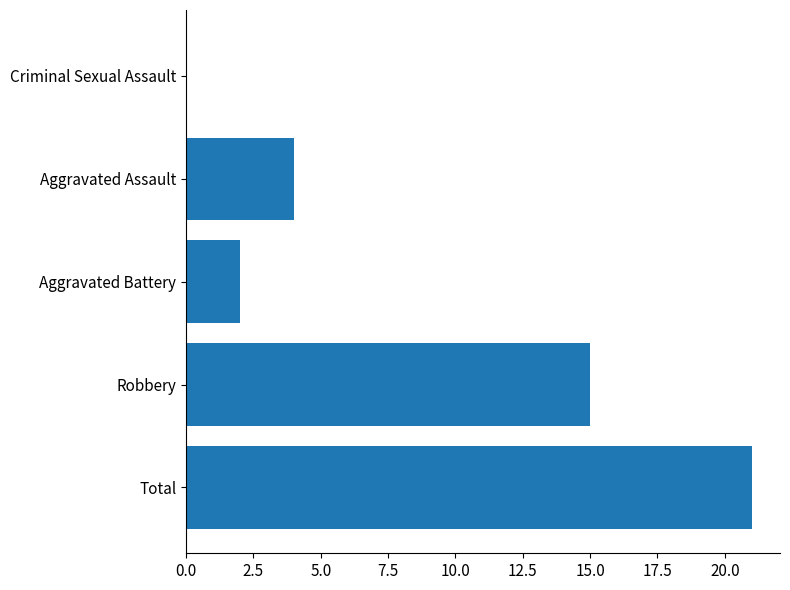

How many distinct data groups are displayed?

1